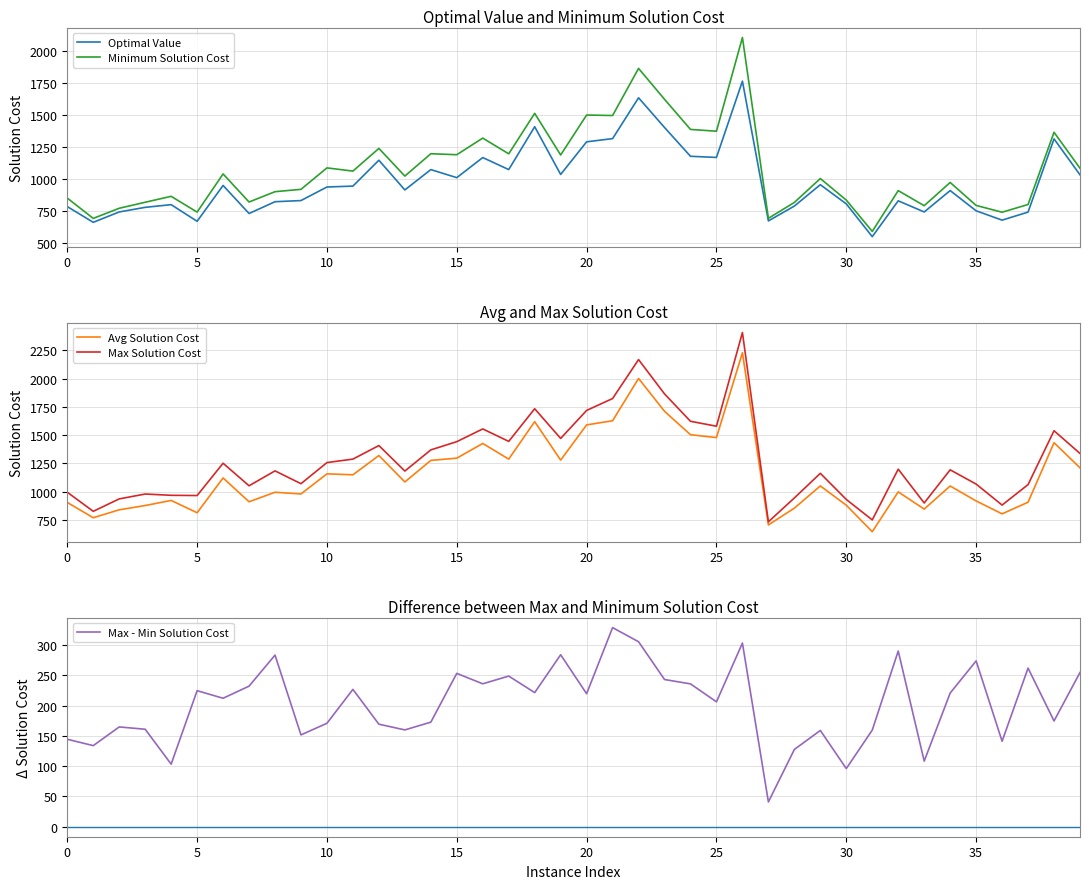

The Optimal Value series shows 298.2 at 36. True or false?

False